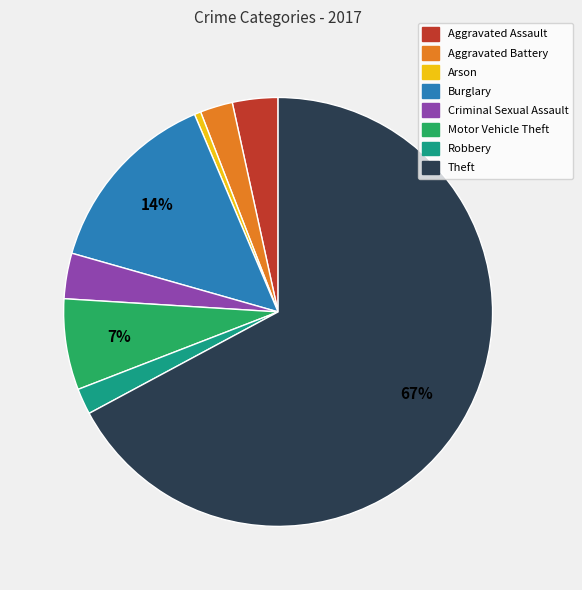

Count the number of slices in the pie.

8